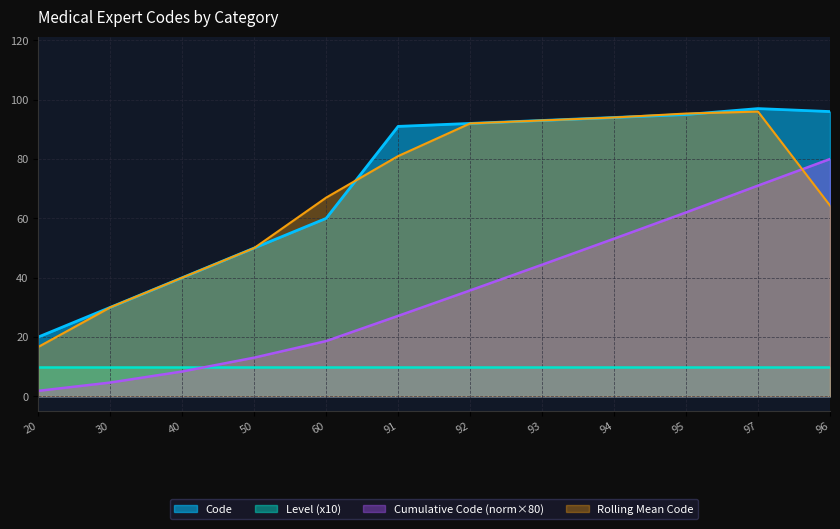

True or false: Level (x10) and Code cross at least once.

False